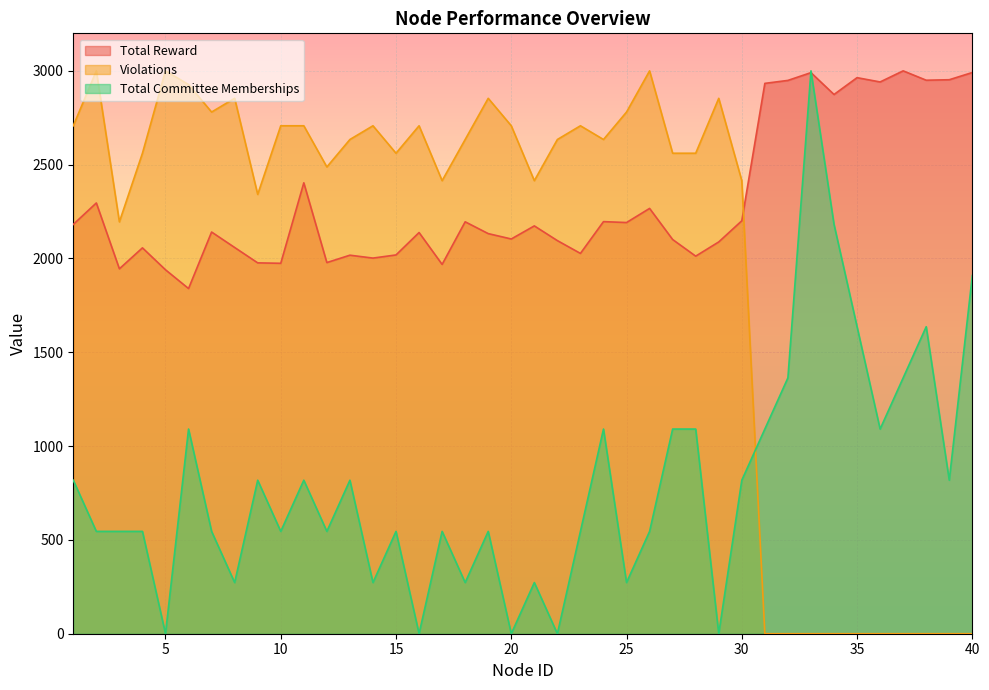

What is the difference between the maximum and second lowest values in the Violations series?

3000.0